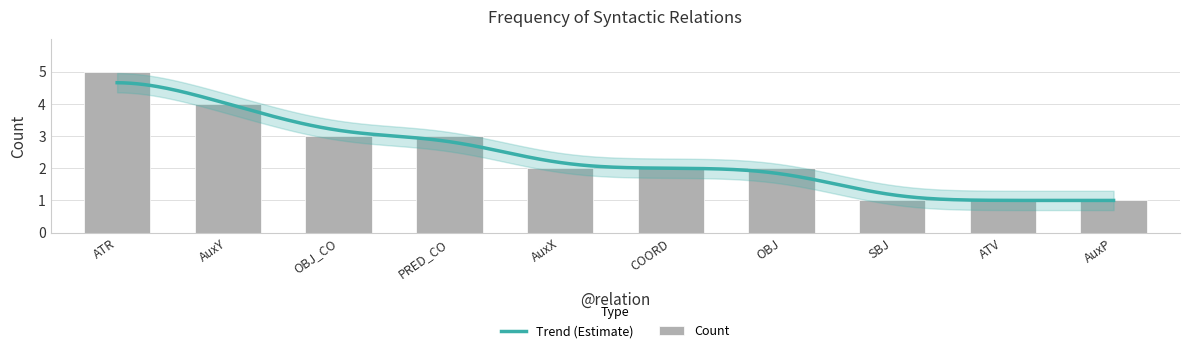

What is the smallest value displayed?

1